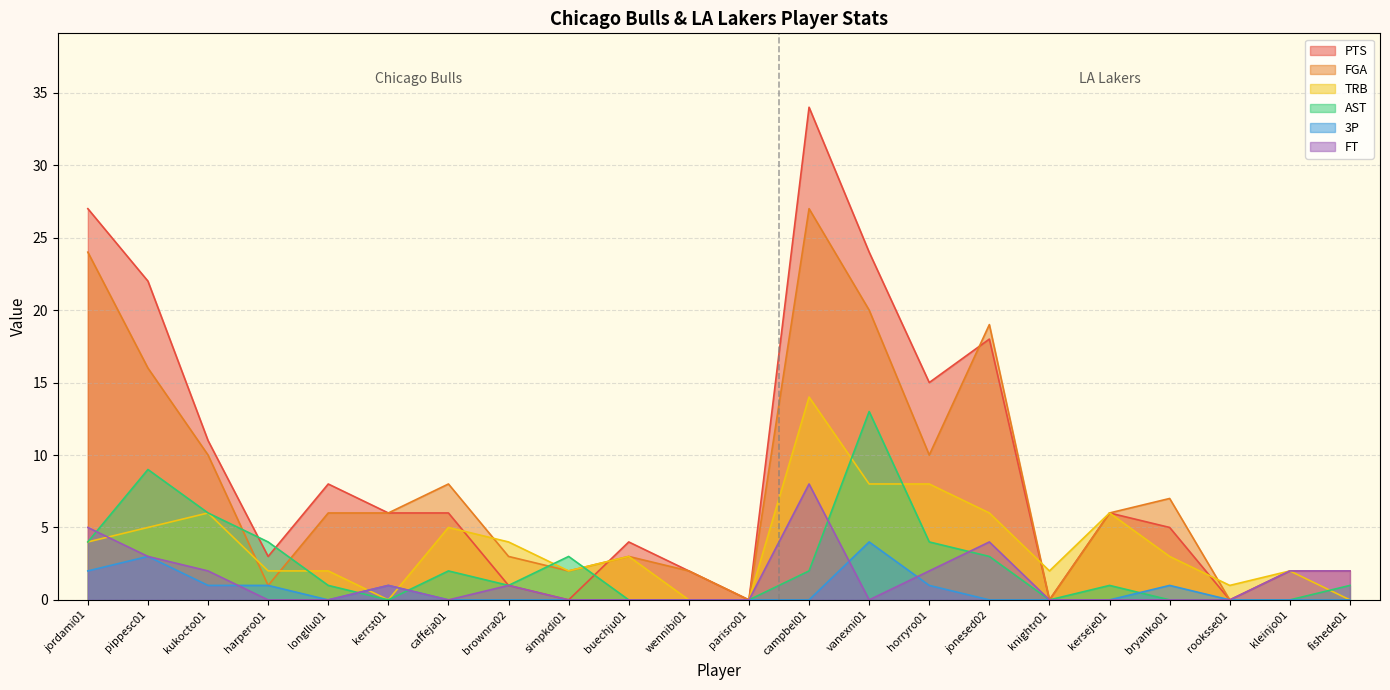

What is the label of the 19th point from the left?

bryanko01